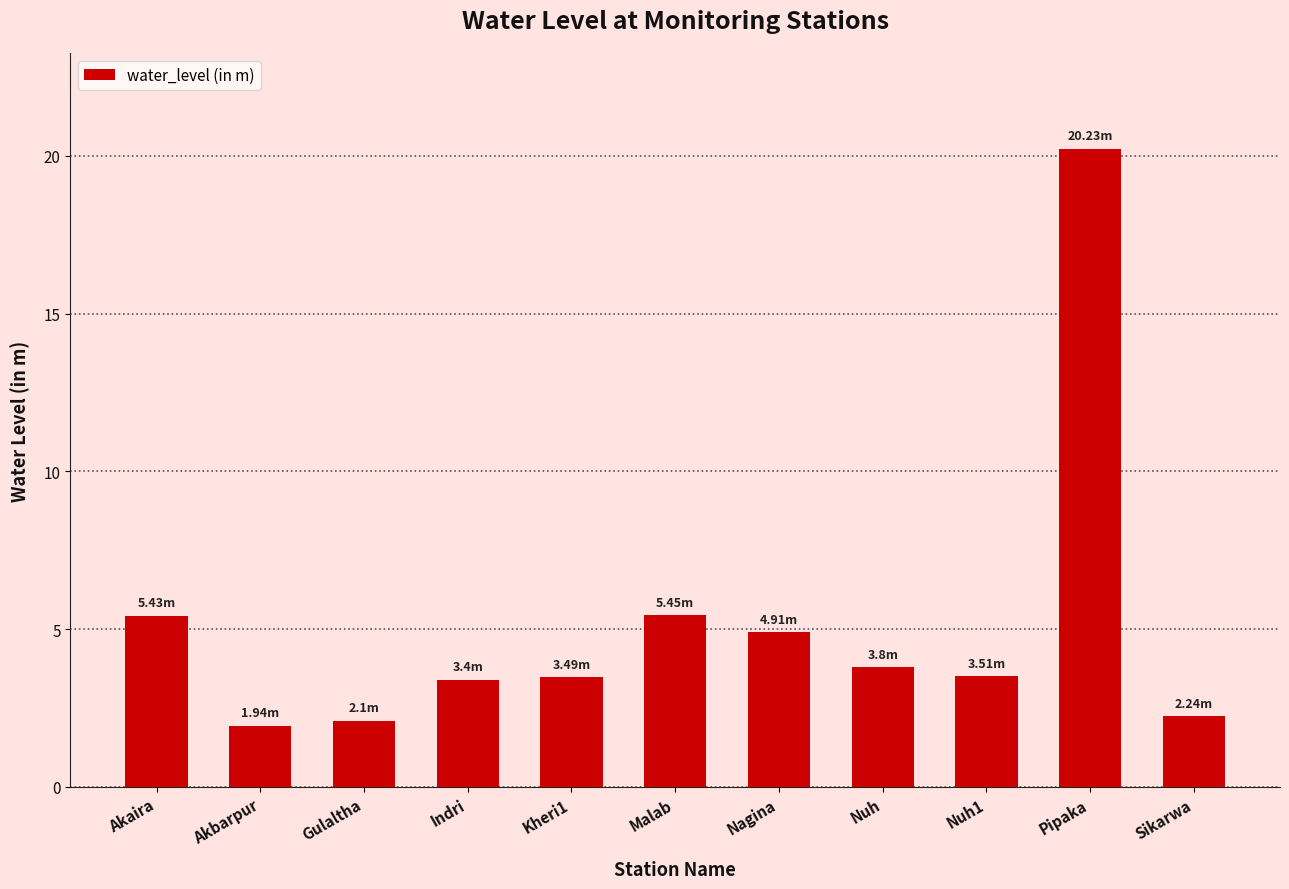

Approximately how many times larger is the value at Pipaka compared to Nuh1?

5.8